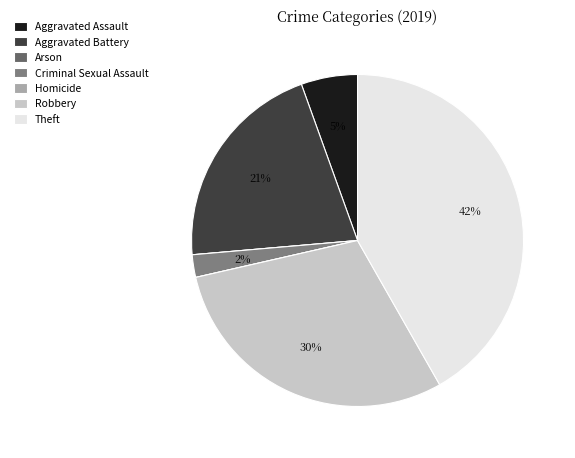

Which category has the smallest portion of the pie?

Arson